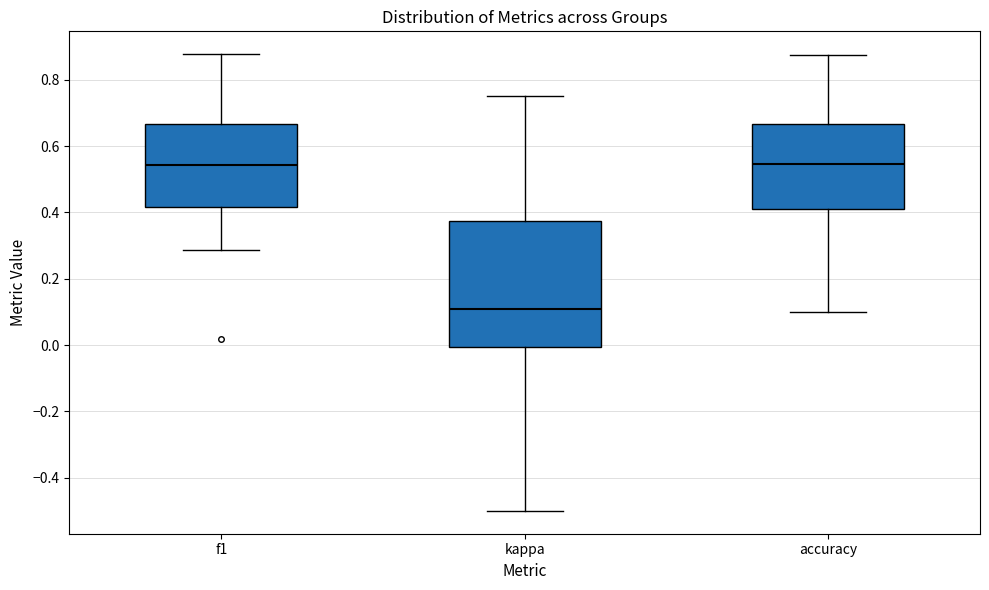

Reading left to right, read every box against the y-axis: the position of its median line, the range the box covers, and the ends of its whiskers. The values are not printed on the chart, so give them approximately, as read against the axis.

f1: median 0.54, box 0.42 to 0.66, whiskers 0.28 to 0.88
kappa: median 0.12, box 0.00 to 0.38, whiskers -0.50 to 0.76
accuracy: median 0.54, box 0.40 to 0.66, whiskers 0.10 to 0.88